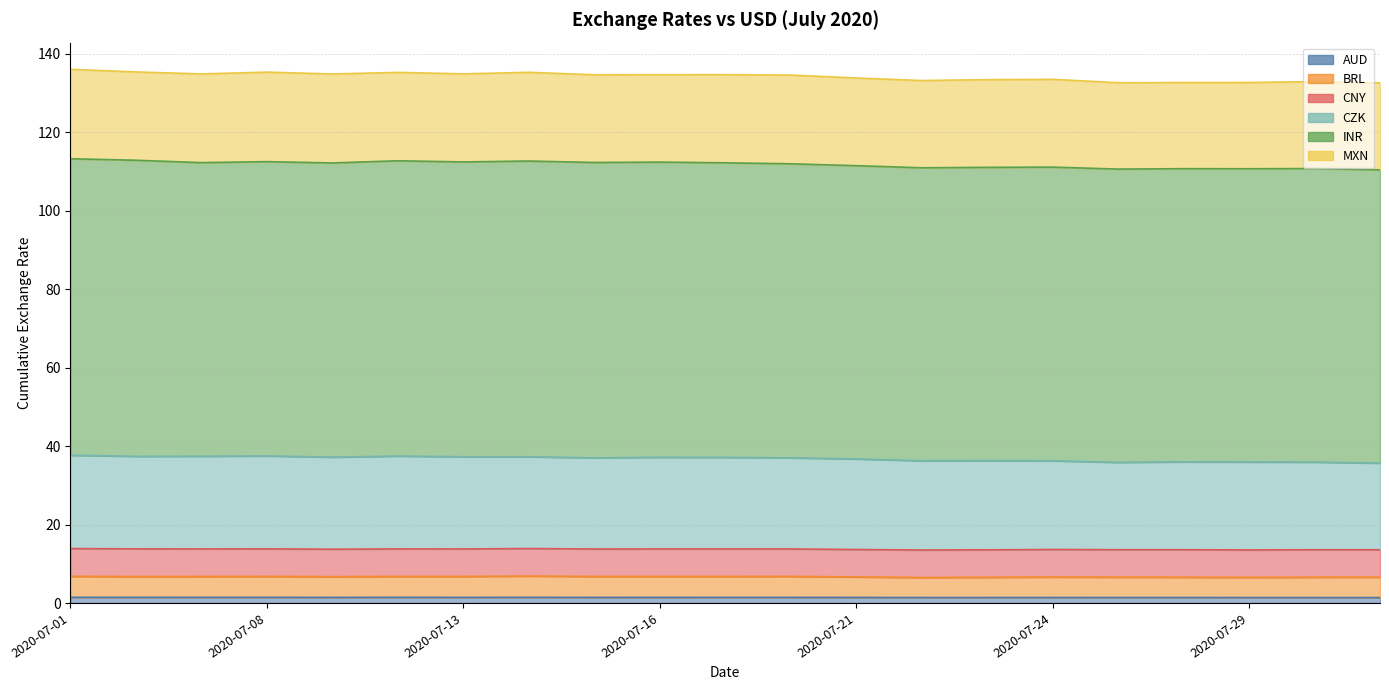

The value of CZK at 2020-07-13 is 20.6. True or false?

False